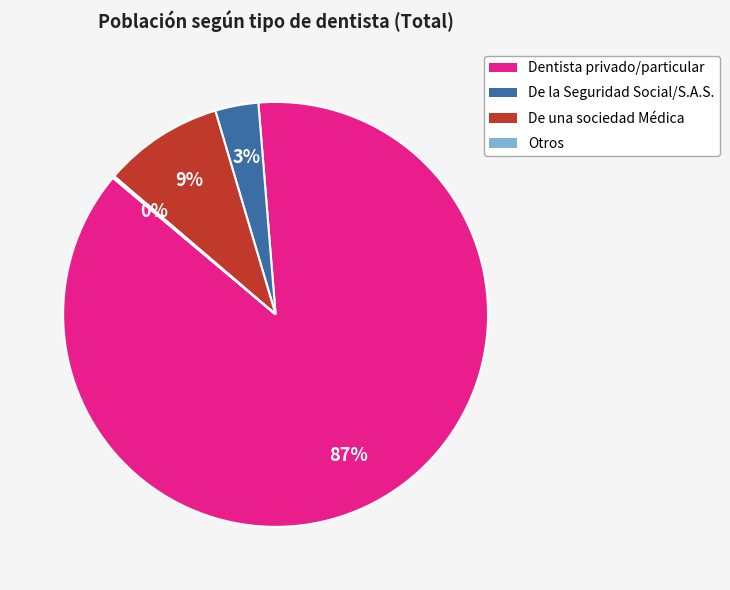

To the nearest percent, what is the average slice percentage?

25%